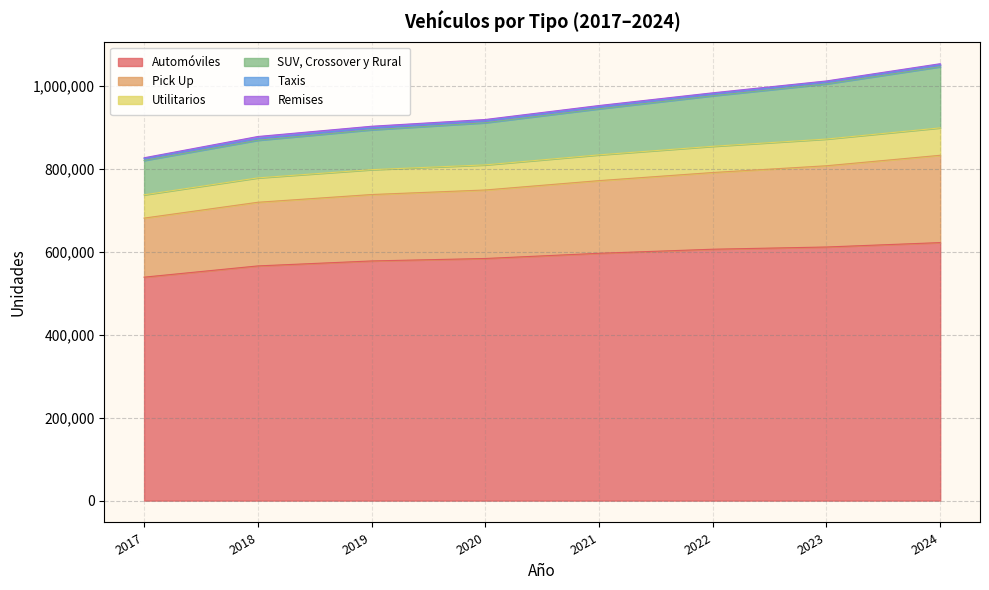

True or false: SUV, Crossover y Rural and Utilitarios cross at least once.

False